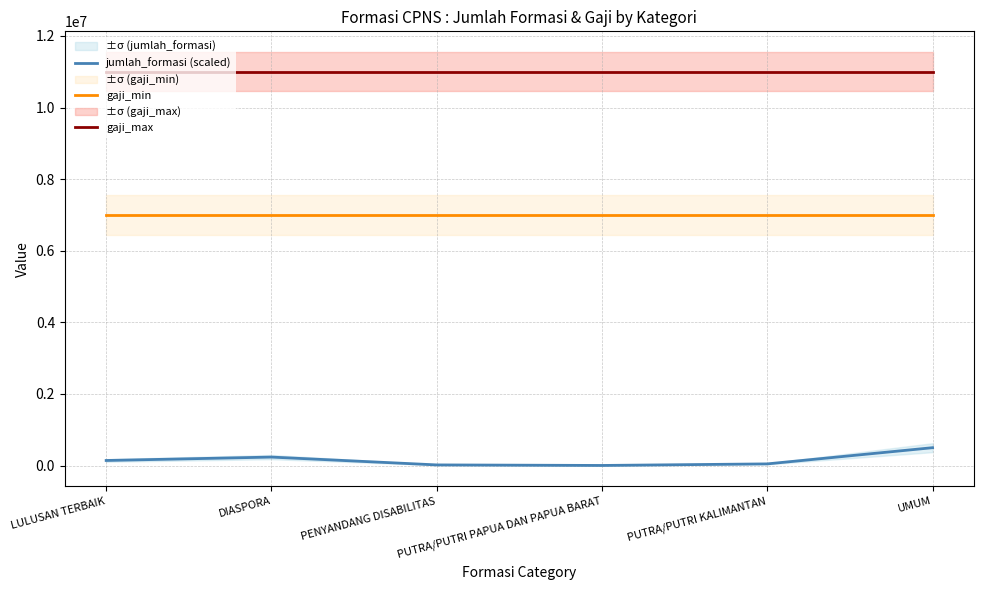

What is the label of the 5th point from the right?

DIASPORA